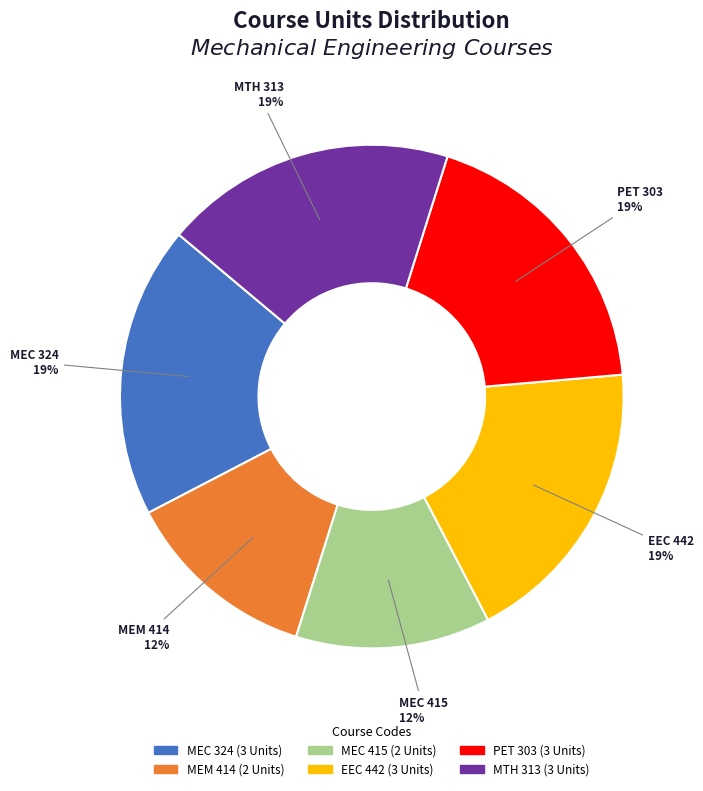

To the nearest percent, what is the combined percentage of MEC 324 and MEM 414?

31%